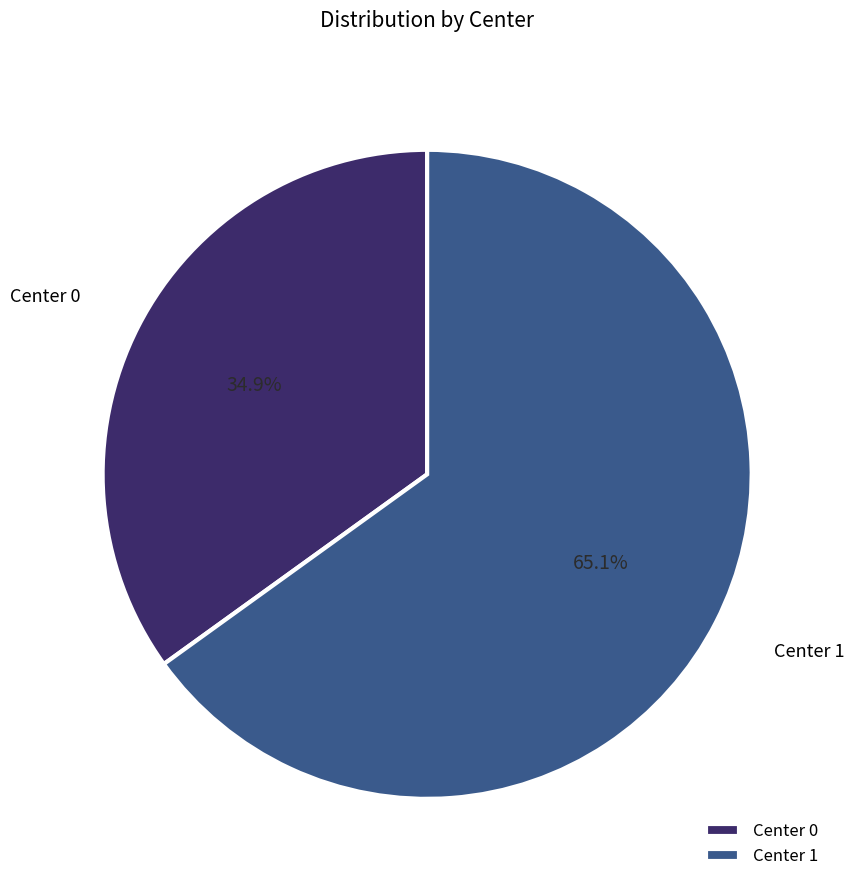

To the nearest percent, what is the difference between the largest and smallest slice percentages?

30%